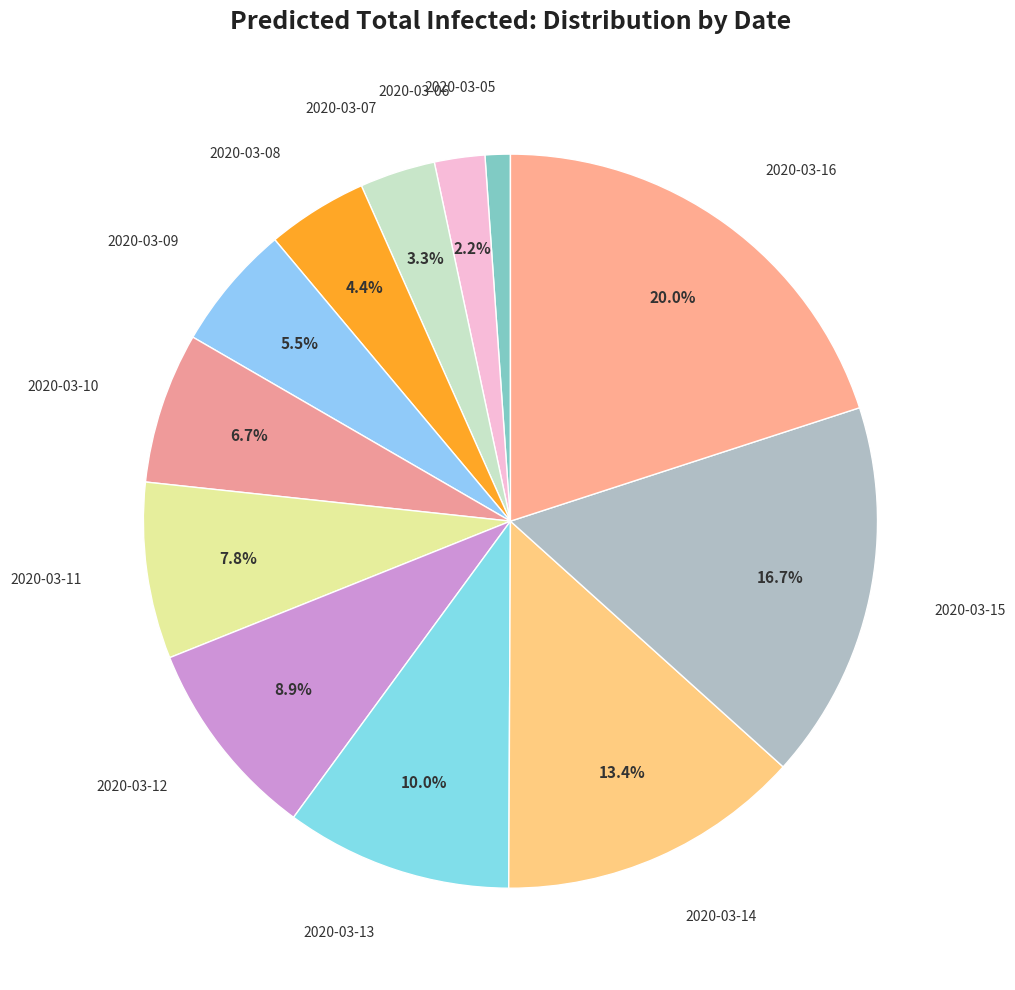

To the nearest percent, what portion does 2020-03-08 represent?

4%